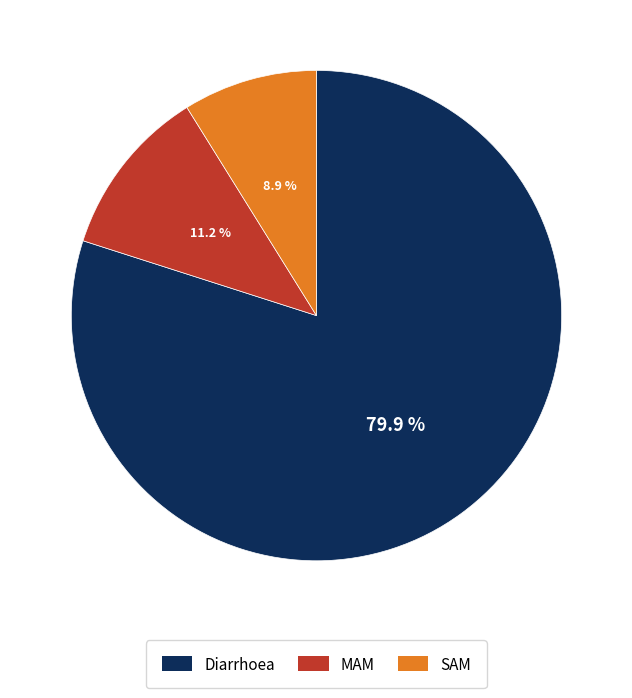

To the nearest percent, what portion does Diarrhoea represent?

80%